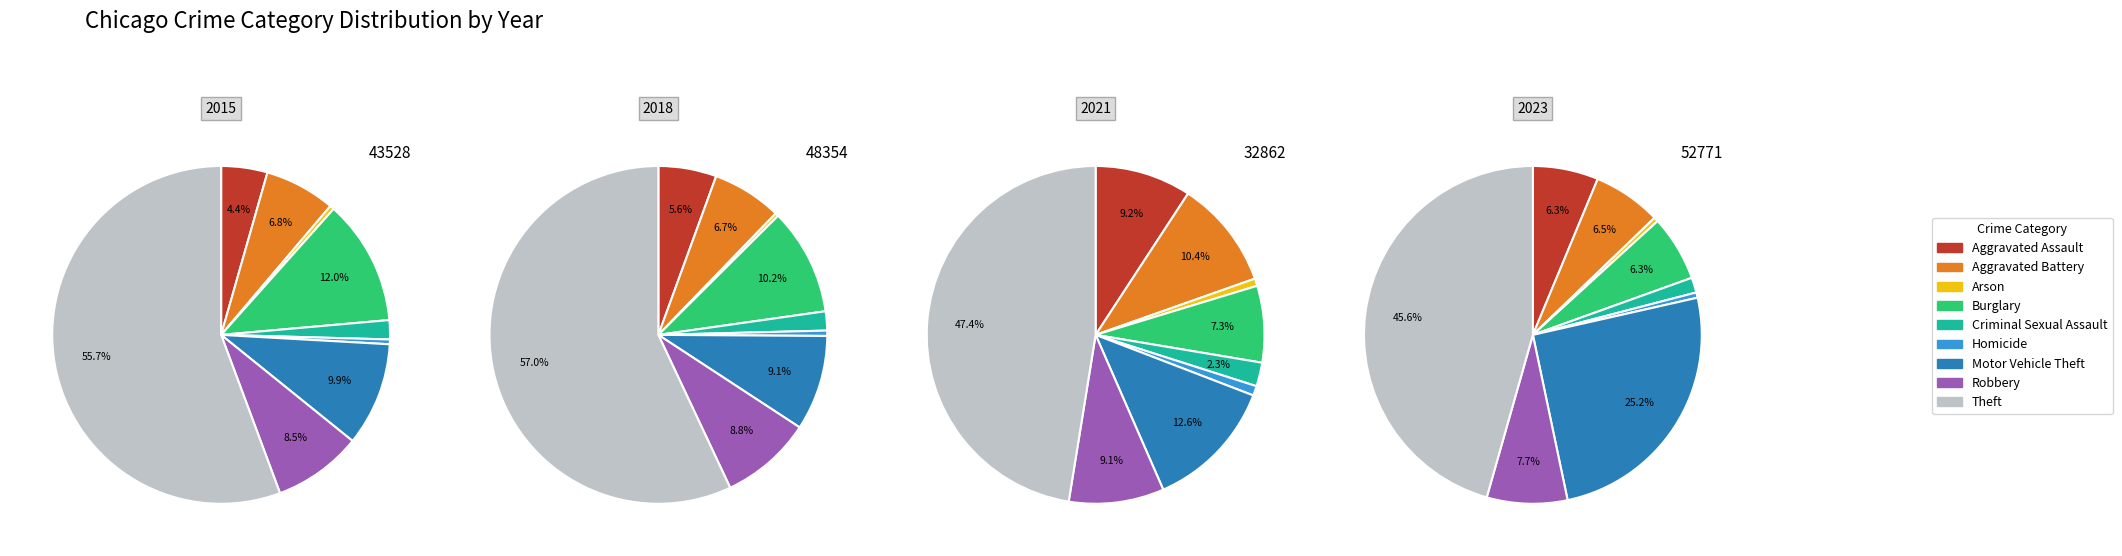

Combined, do Homicide and Aggravated Battery account for over 50%?

No